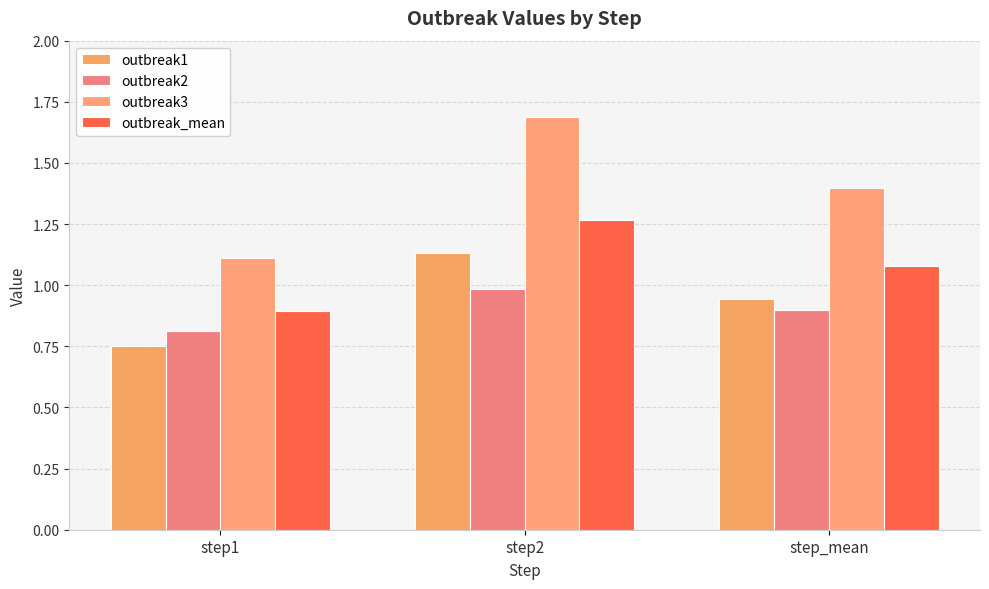

What is the difference between the outbreak_mean values at step1 and step2?

0.4